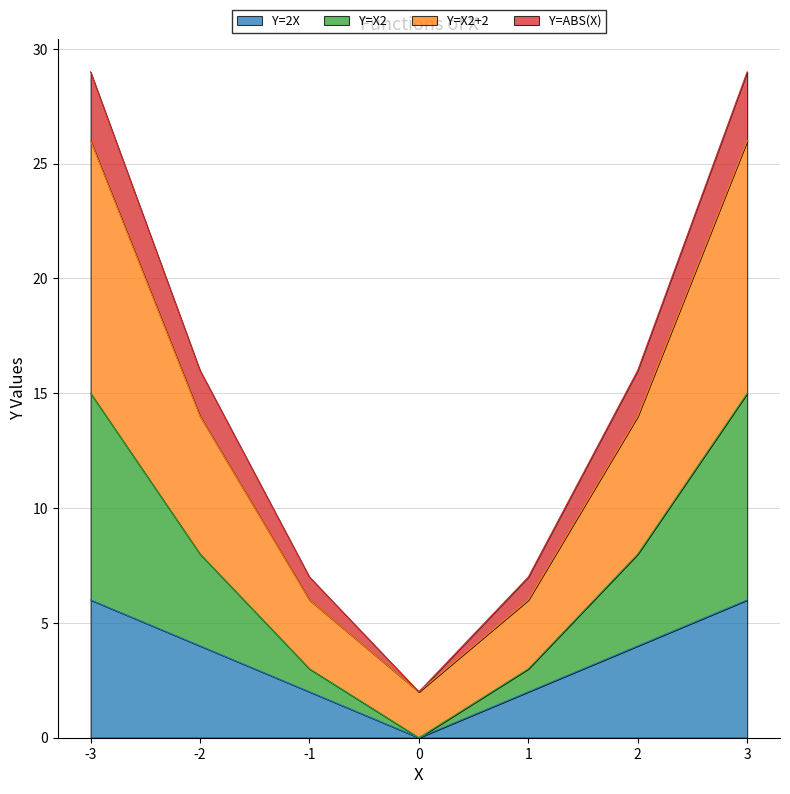

What is the spread (max minus min) of values at 2?

12